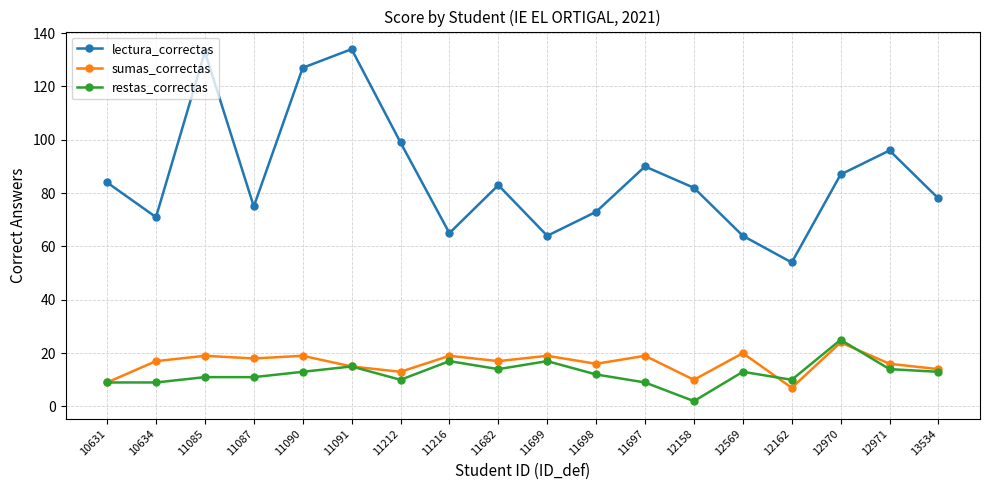

Reading left to right, transcribe all the data shown in this chart.

lectura_correctas: 10631=84	10634=71	11085=133	11087=75	11090=127	11091=134	11212=99	11216=65	11682=83	11699=64	11698=73	11697=90	12158=82	12569=64	12162=54	12970=87	12971=96	13534=78
sumas_correctas: 10631=9	10634=17	11085=19	11087=18	11090=19	11091=15	11212=13	11216=19	11682=17	11699=19	11698=16	11697=19	12158=10	12569=20	12162=7	12970=24	12971=16	13534=14
restas_correctas: 10631=9	10634=9	11085=11	11087=11	11090=13	11091=15	11212=10	11216=17	11682=14	11699=17	11698=12	11697=9	12158=2	12569=13	12162=10	12970=25	12971=14	13534=13